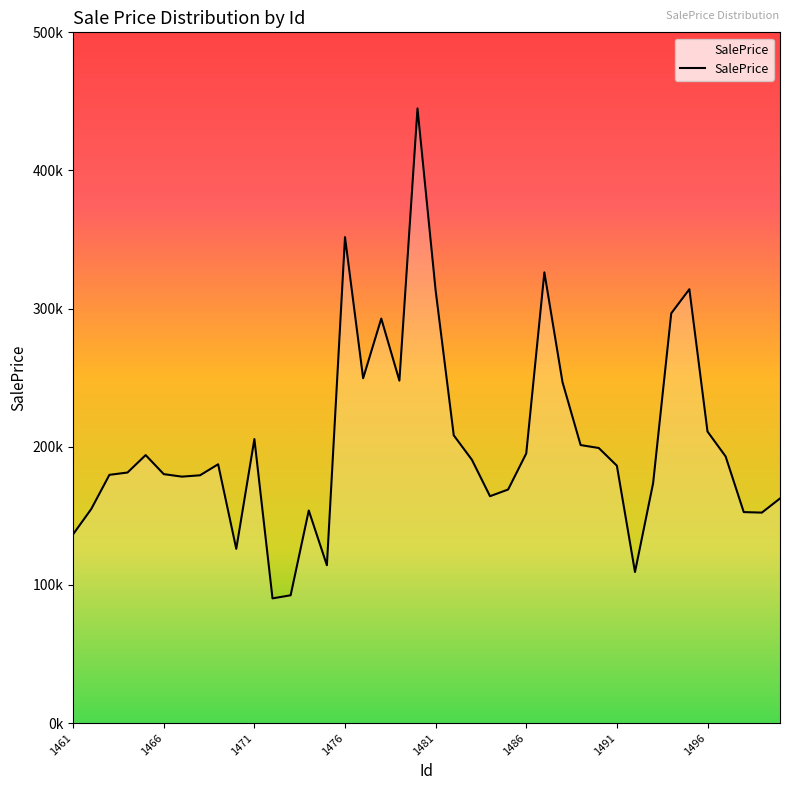

Is this an area chart (filled region under the line)?

Yes